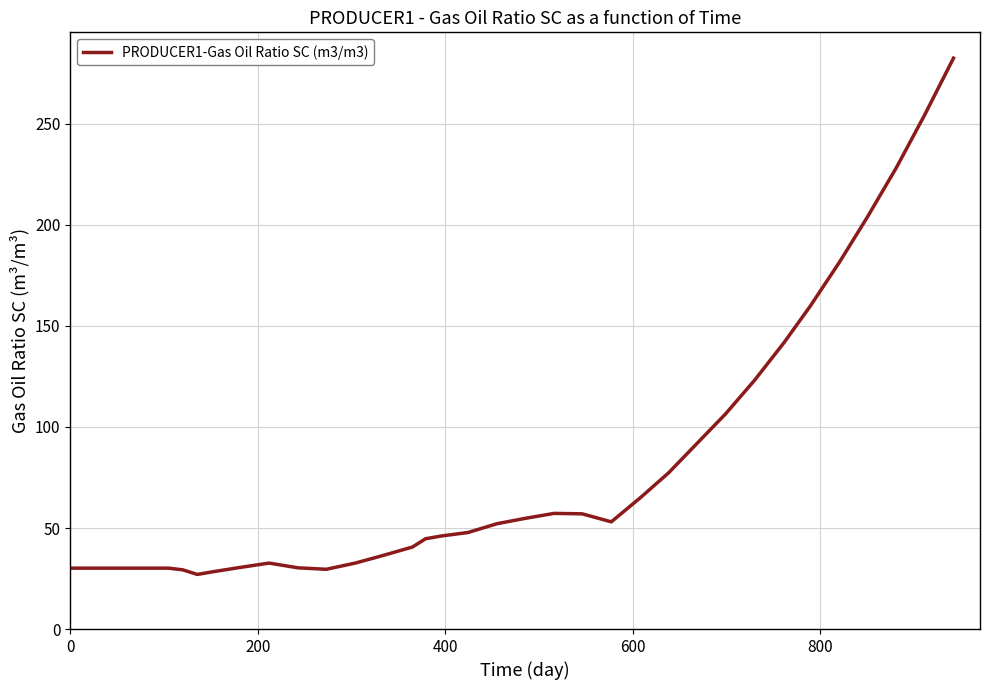

How many series are shown in this chart?

1